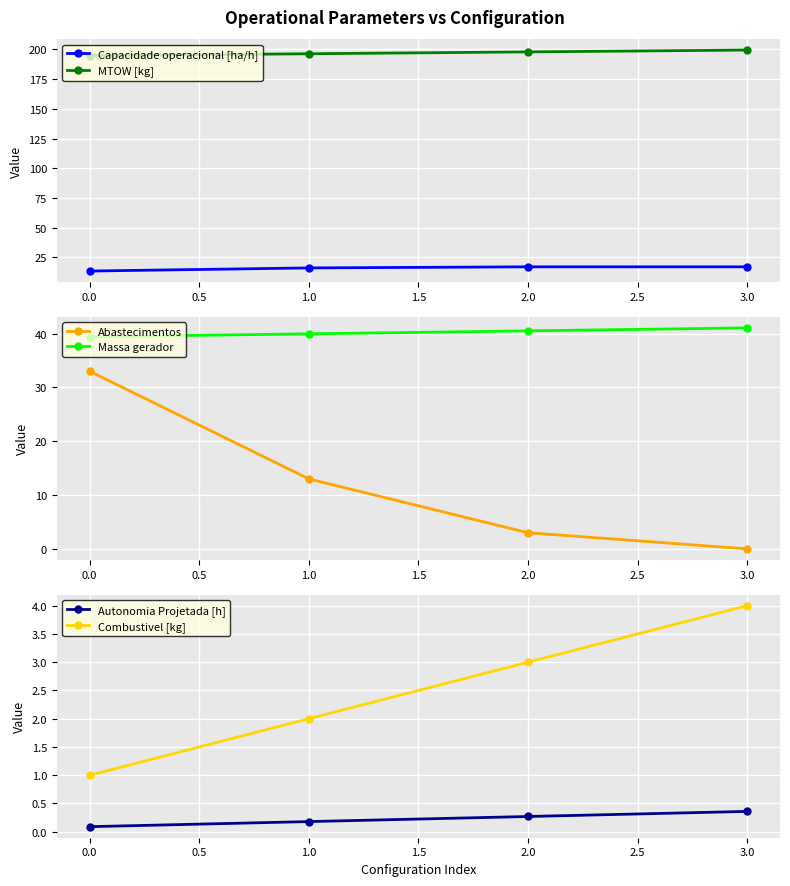

The Massa gerador series shows 54.2 at 1.0. True or false?

False